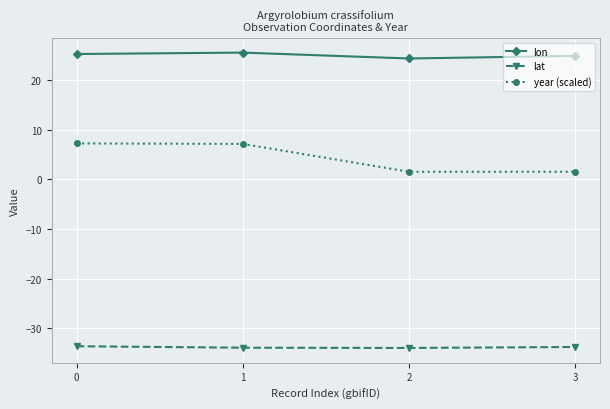

What is the spread (max minus min) of values at 1?

59.4